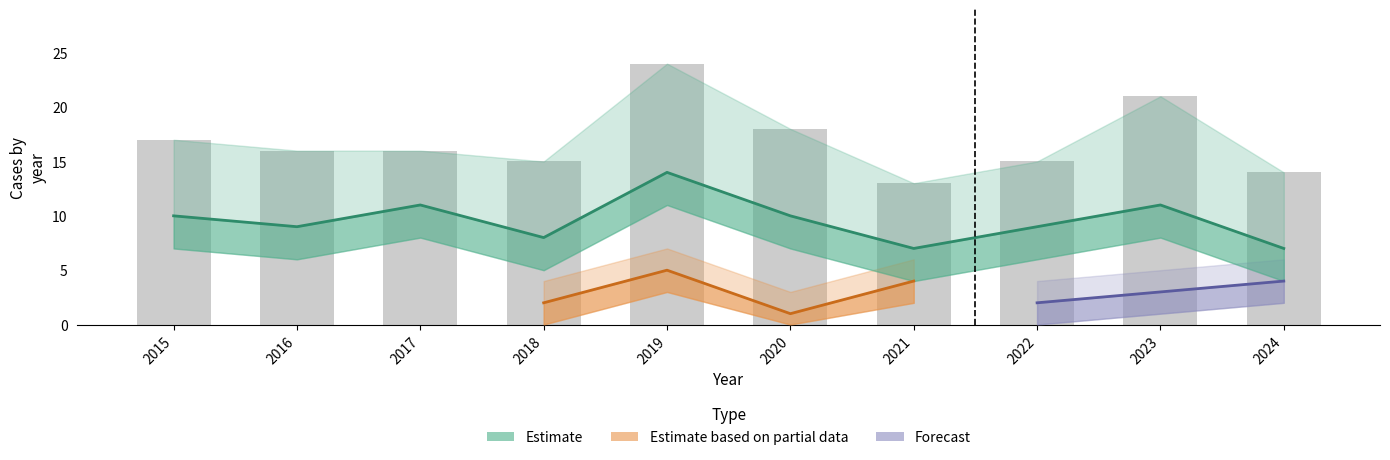

True or false: Burglary has a value of 0 at 2023.

False